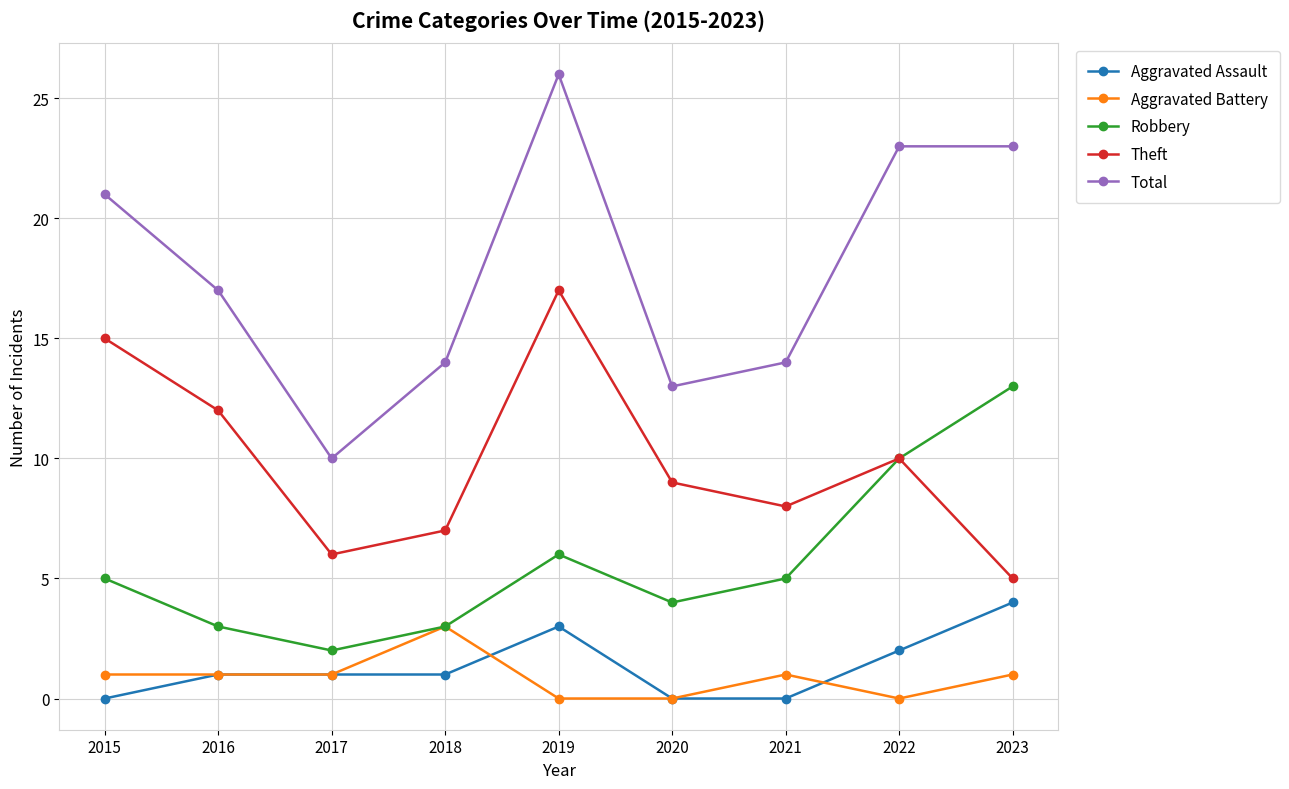

How many distinct data groups are displayed?

5